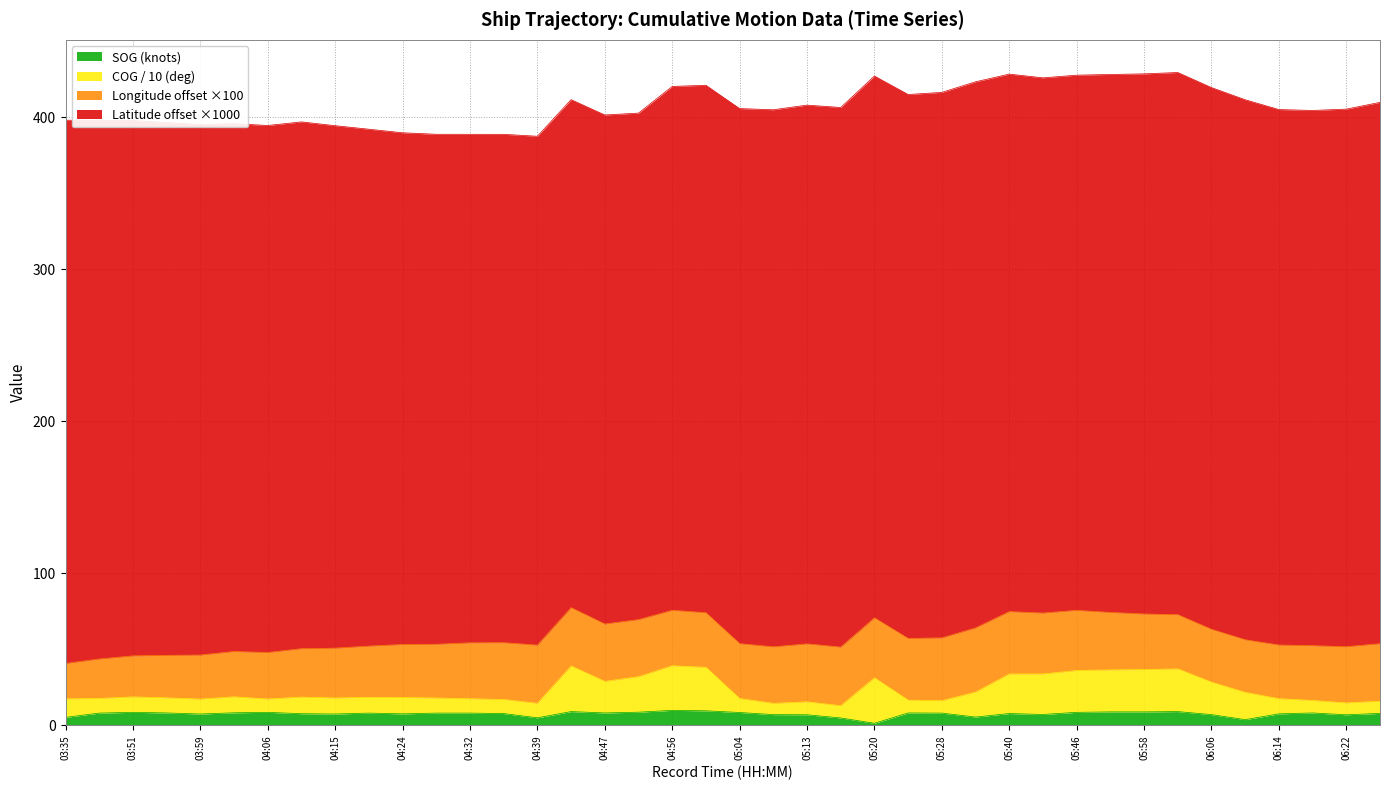

Rank the categories by SOG value from highest to lowest.

04:56, 04:58, 04:44, 06:02, 05:53, 05:58, 04:49, 03:51, 04:06, 05:46, 05:04, 04:03, 03:55, 04:47, 05:25, 06:18, 03:47, 04:19, 04:26, 04:32, 05:28, 06:27, 04:35, 05:40, 04:11, 04:24, 06:14, 03:59, 04:15, 05:44, 05:09, 06:06, 05:13, 06:22, 05:32, 03:35, 04:39, 05:15, 06:10, 05:20